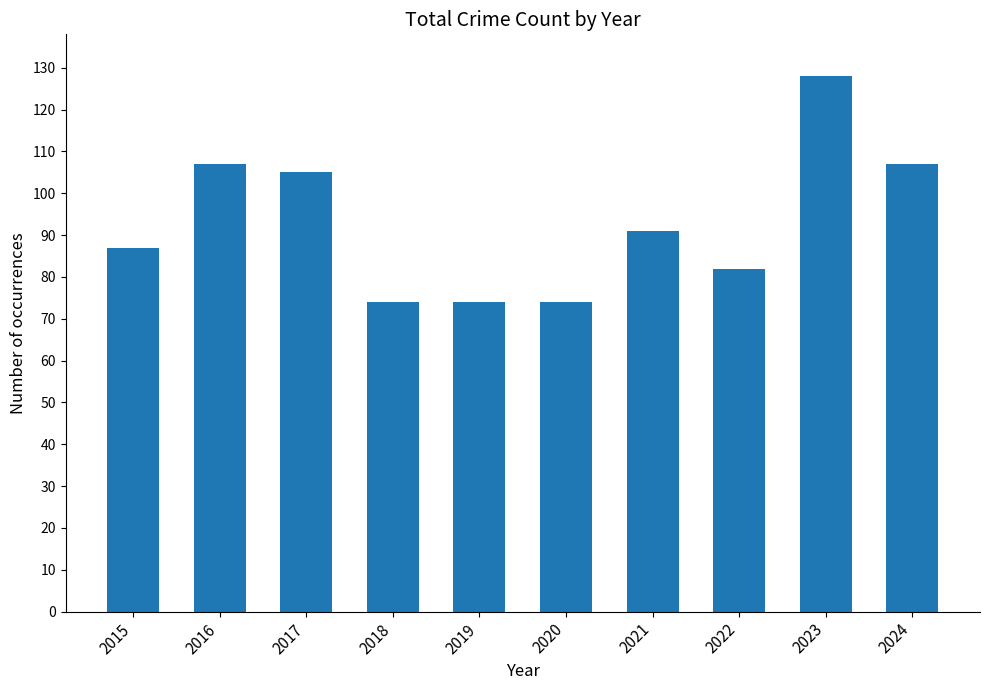

Read the value at 2020.

74